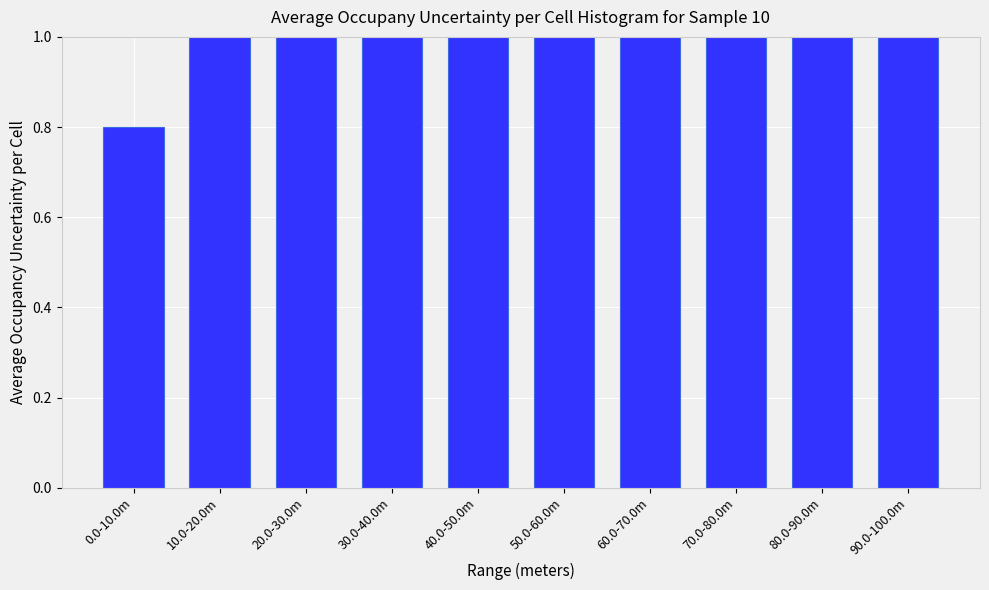

Reading left to right, extract all data points from this chart.

0.0-10.0m=0.8	10.0-20.0m=1.0	20.0-30.0m=1.0	30.0-40.0m=1.0	40.0-50.0m=1.0	50.0-60.0m=1.0	60.0-70.0m=1.0	70.0-80.0m=1.0	80.0-90.0m=1.0	90.0-100.0m=1.0